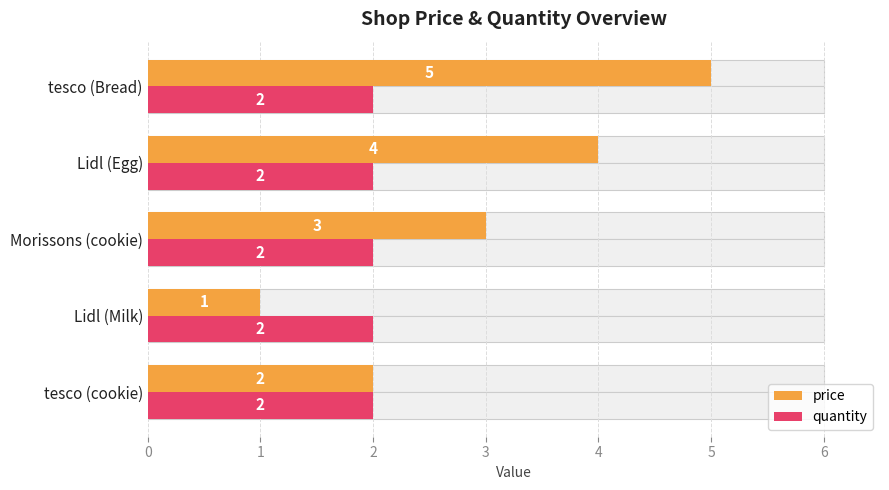

Between 2 and 3, which series saw the biggest shift?

price